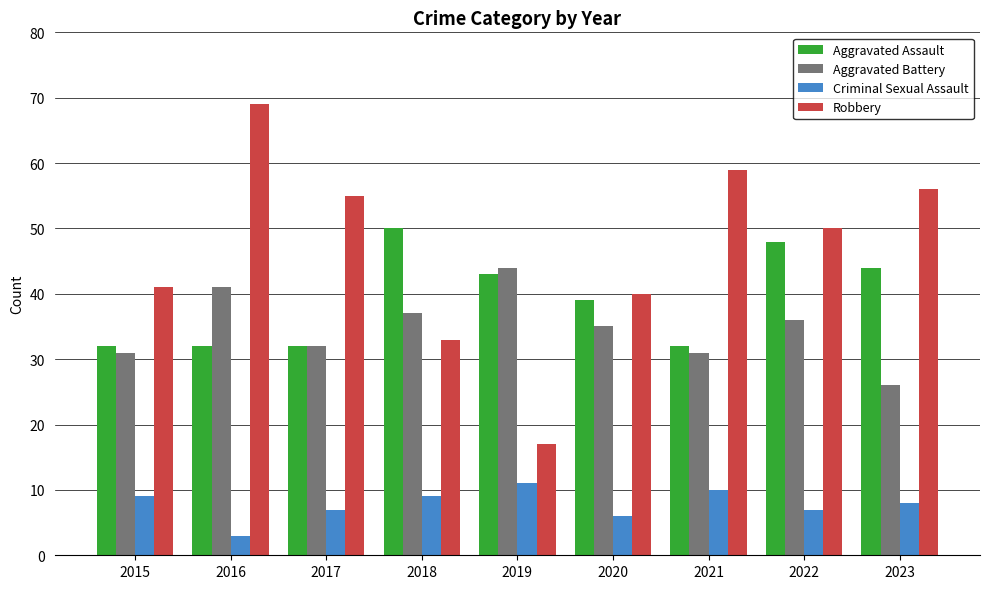

Which series has the largest total across all categories?

Robbery